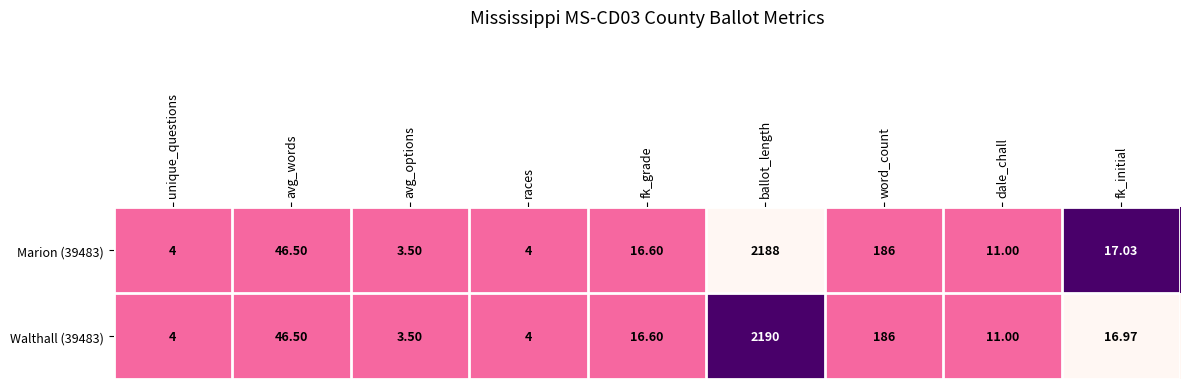

Is the value of Marion (39483) at word_count greater than the value of Walthall (39483) at fk_initial?

Yes